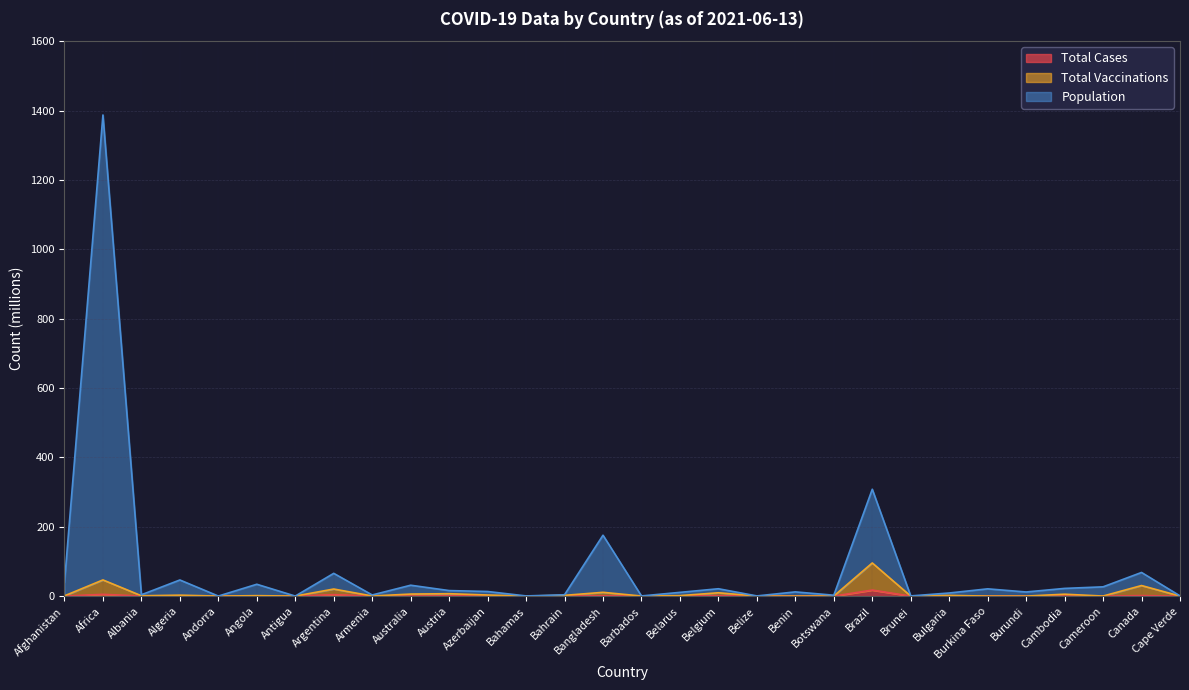

What is the value of the total_vaccinations point at the 11th from the left?

6.9